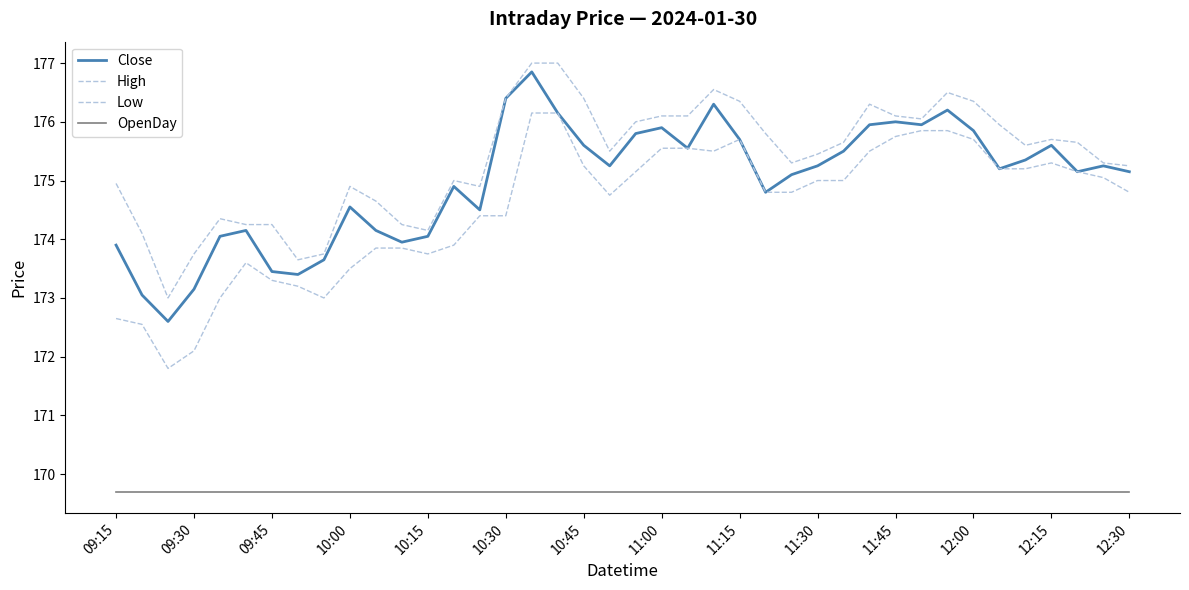

How many lines are shown in the chart?

4